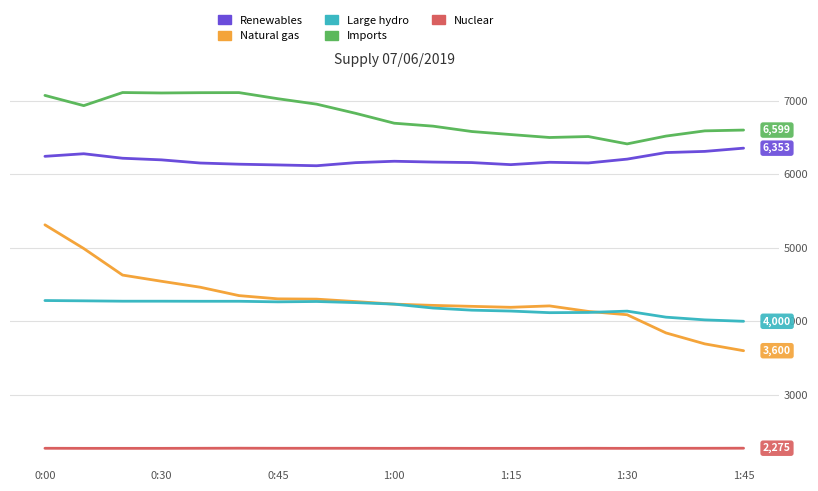

Which series has the largest total across all categories?

Imports